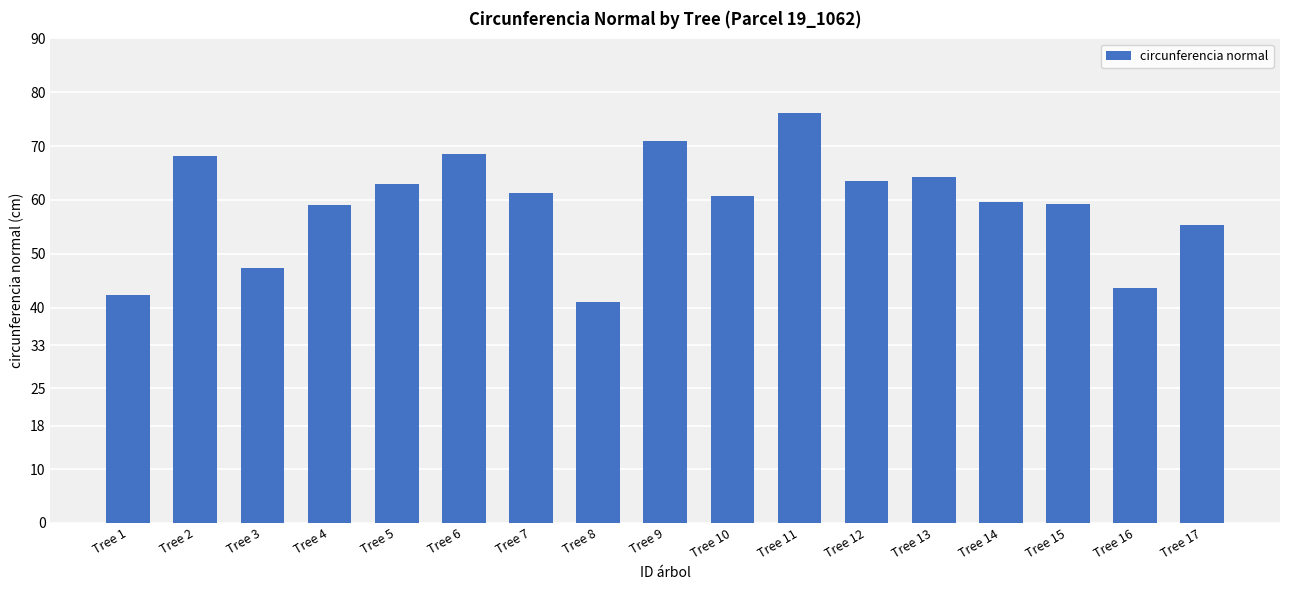

The chart shows a value of 44.9 at Tree 6. True or false?

False